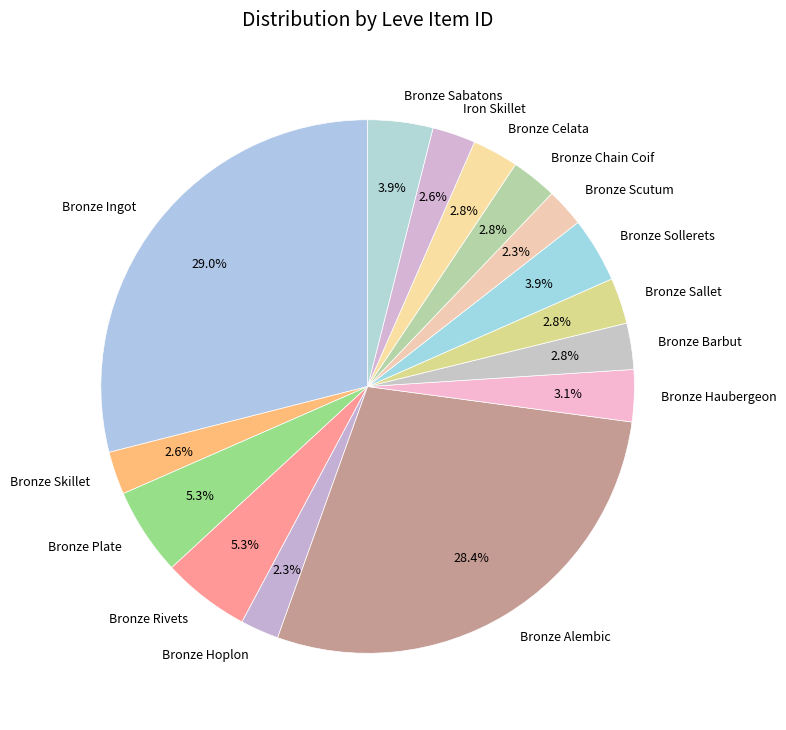

What is the largest slice in the pie chart?

Bronze Ingot